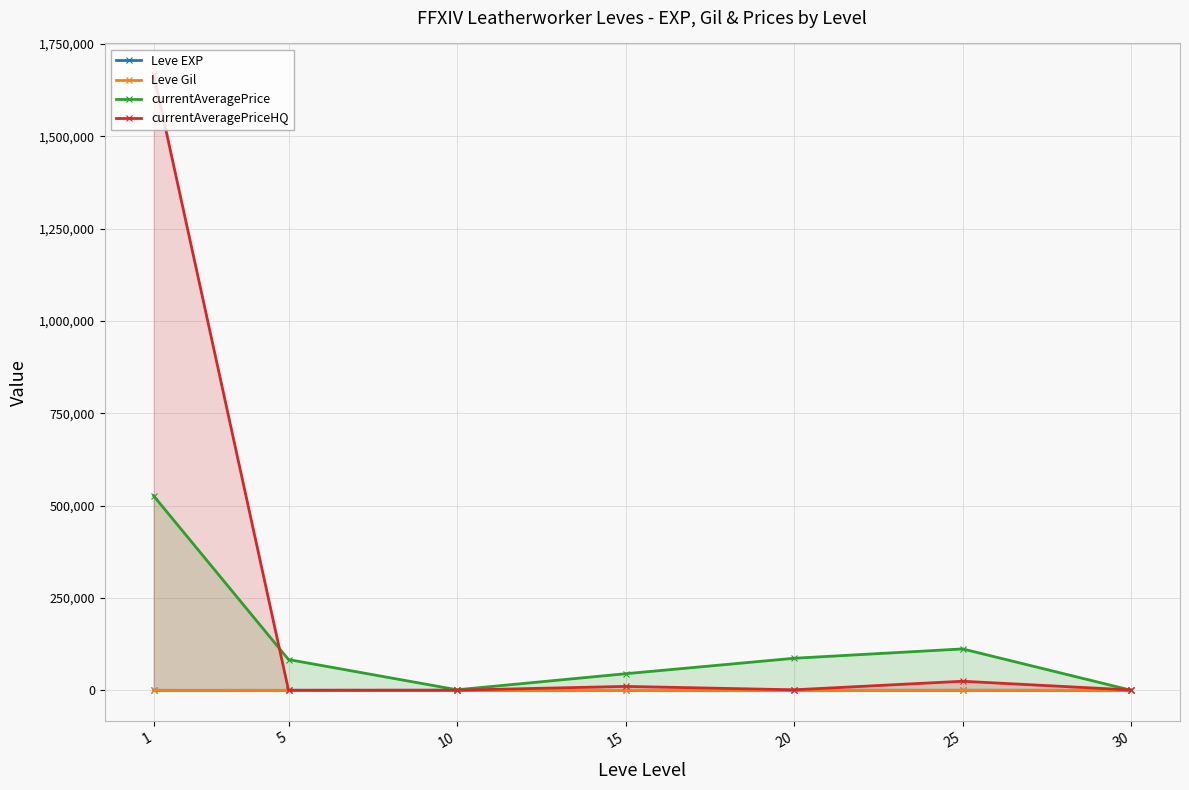

Is it true that Leve Gil equals 588.0 at 30?

False